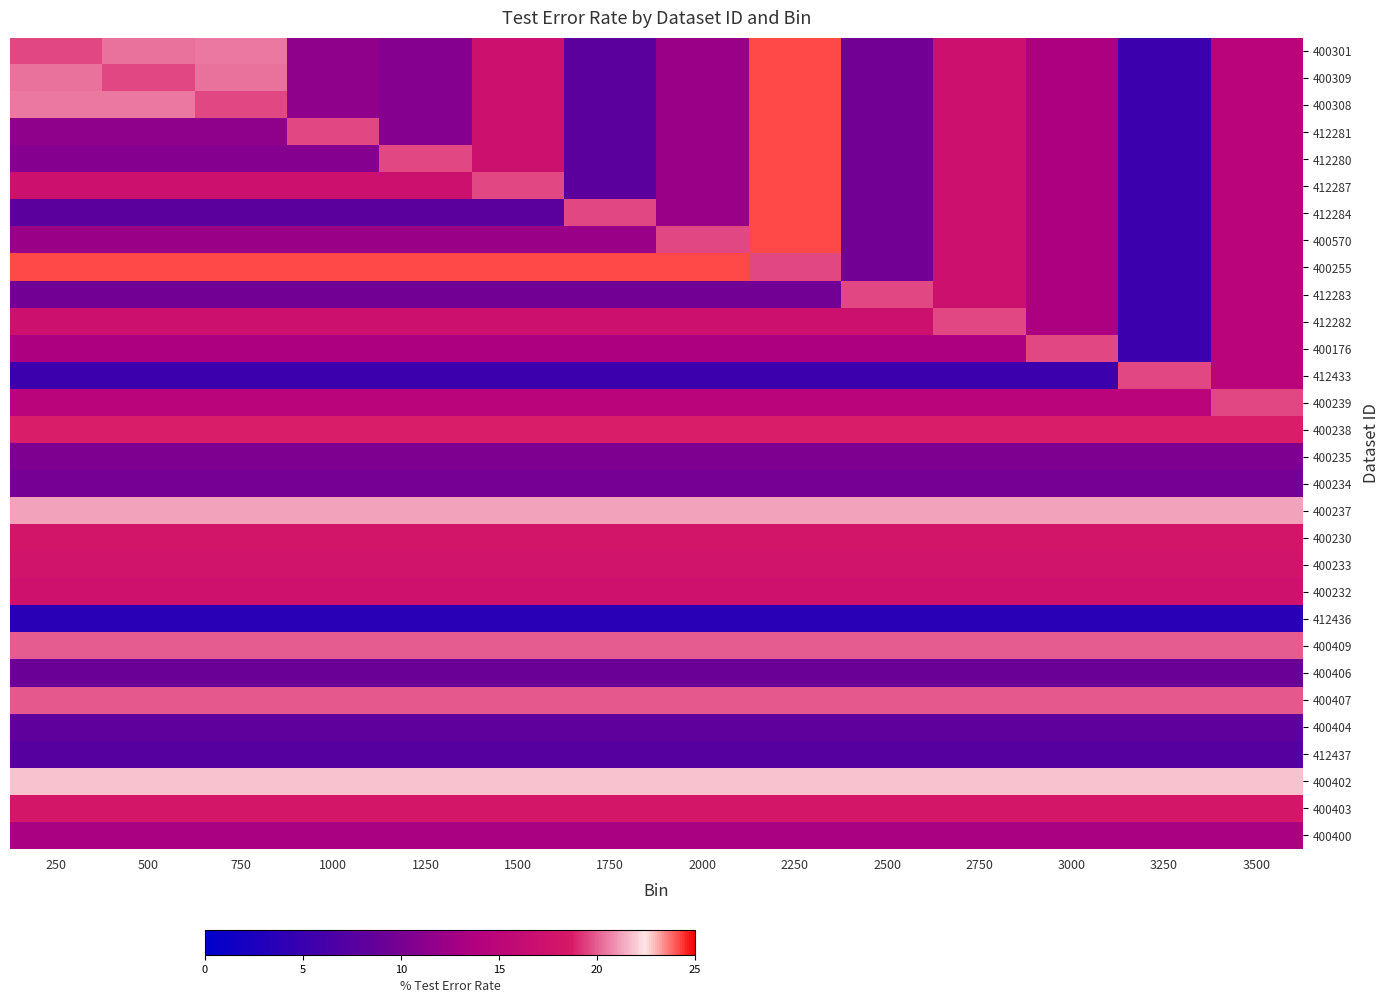

What is the total value across all series at 2500?

390.9